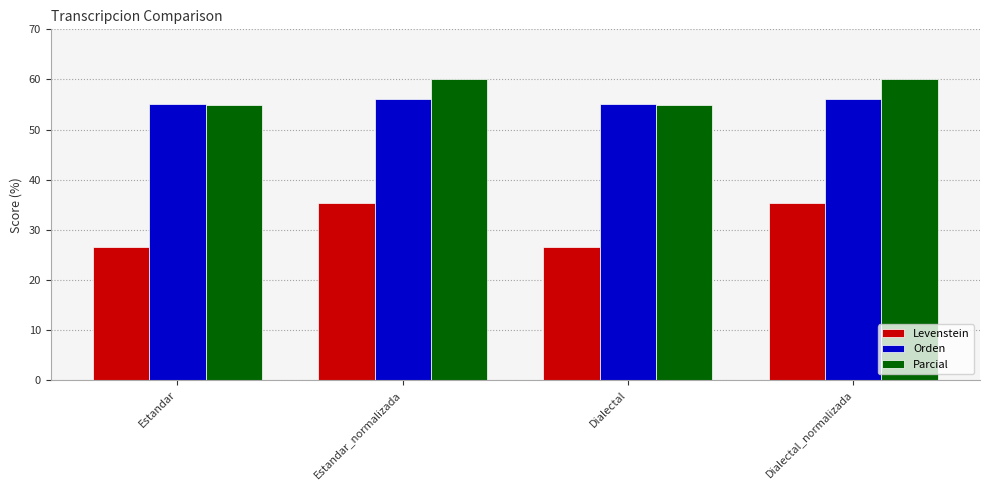

Reading left to right, transcribe all the data shown in this chart.

Levenstein: 26.5	35.3	26.5	35.3
Orden: 55.0	56.1	55.0	56.1
Parcial: 54.9	60.0	54.9	60.0